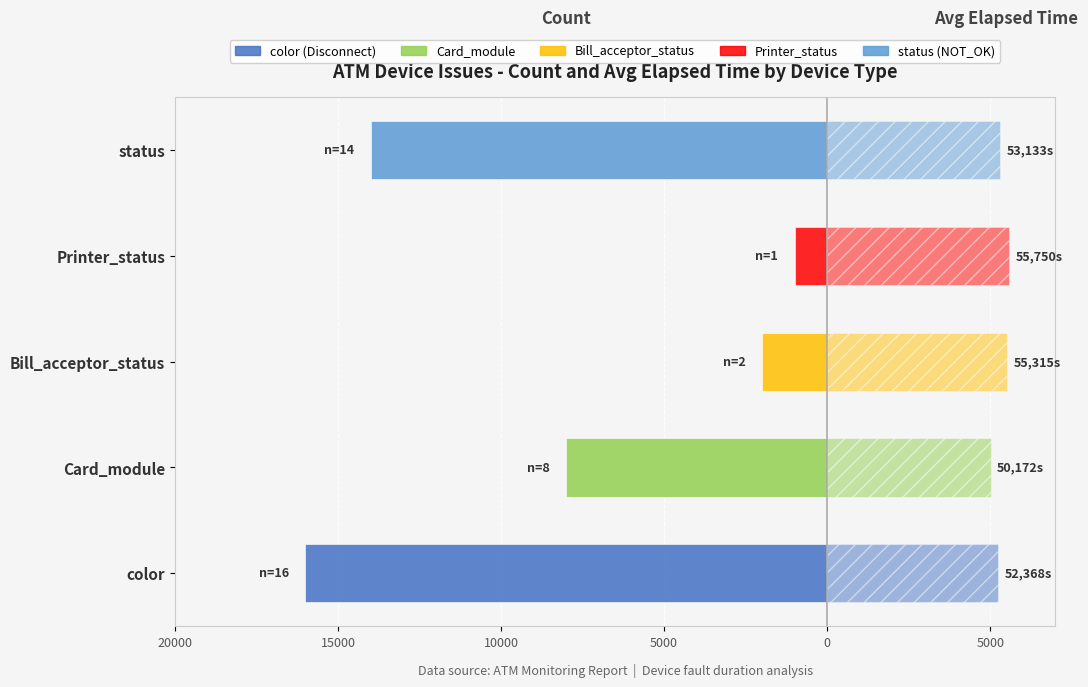

True or false: Count × 1000 has a value of -14000.0 at status.

True